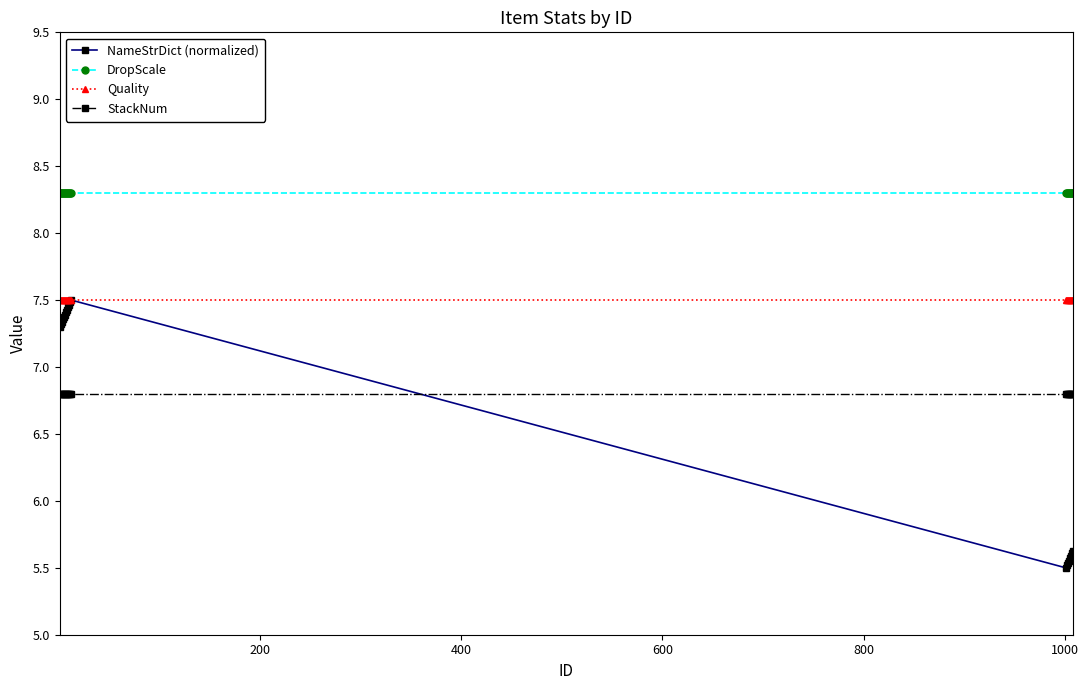

True or false: Quality and StackNum cross at least once.

False